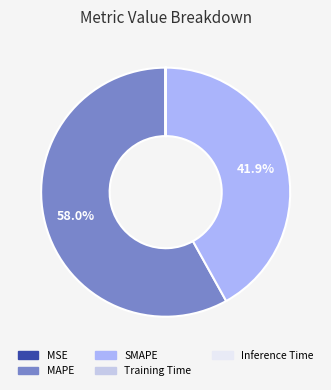

Which slice is the smallest?

Inference Time